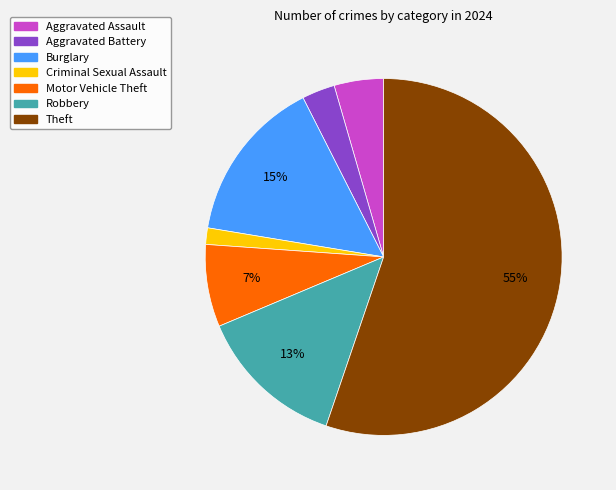

To the nearest percent, what percentage of the pie is Aggravated Assault?

4%